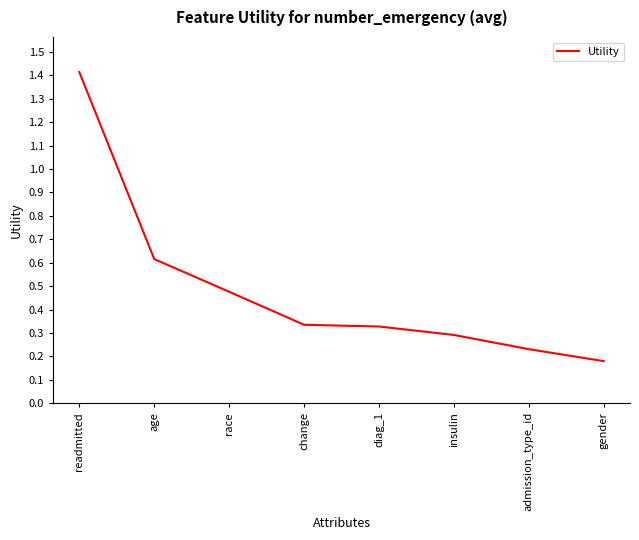

Which label corresponds to the smallest value in the chart?

gender